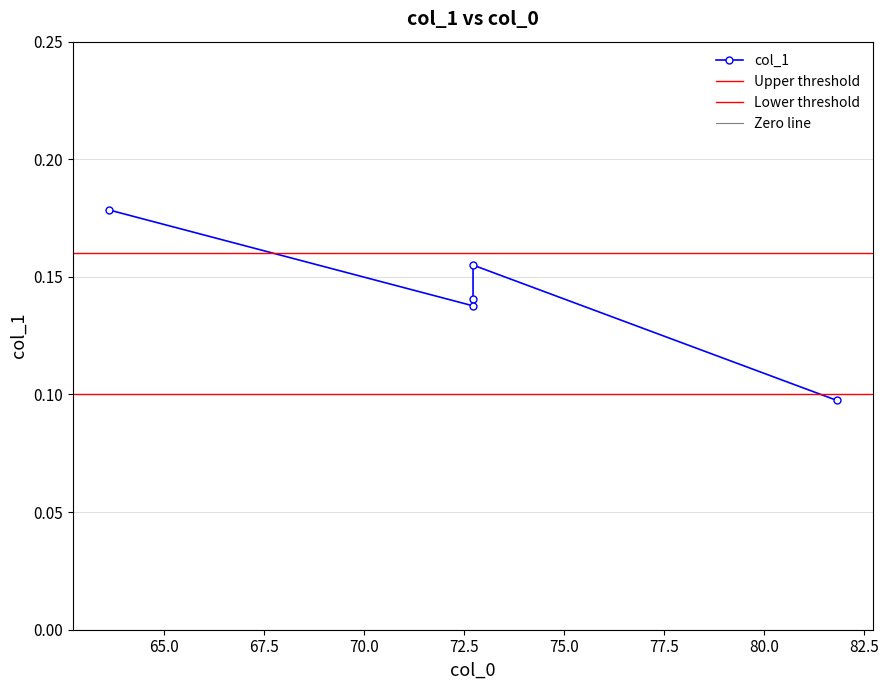

True or false: there are more than 2 points higher than both neighbors.

False